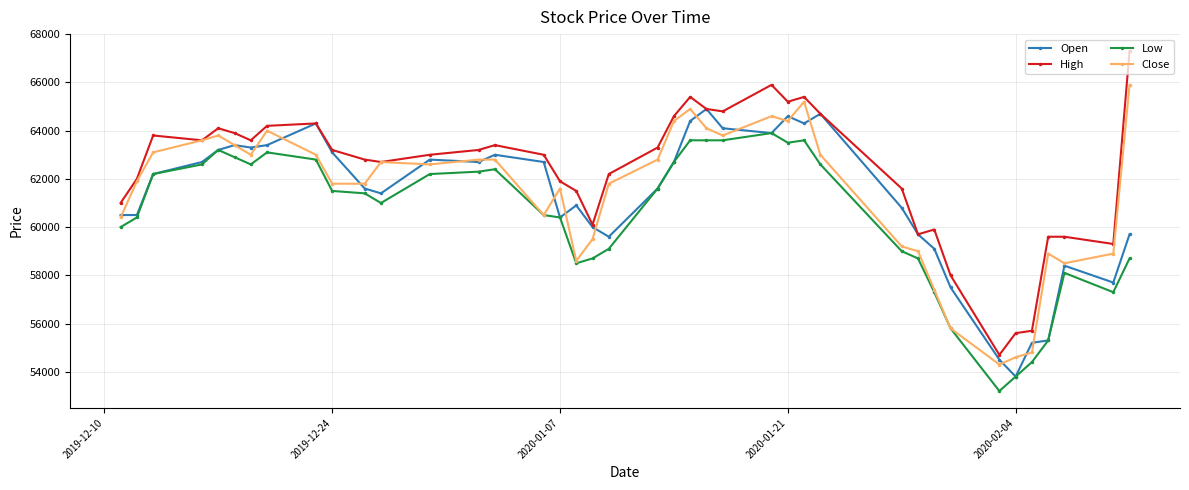

True or false: Low and High intersect in this chart.

False